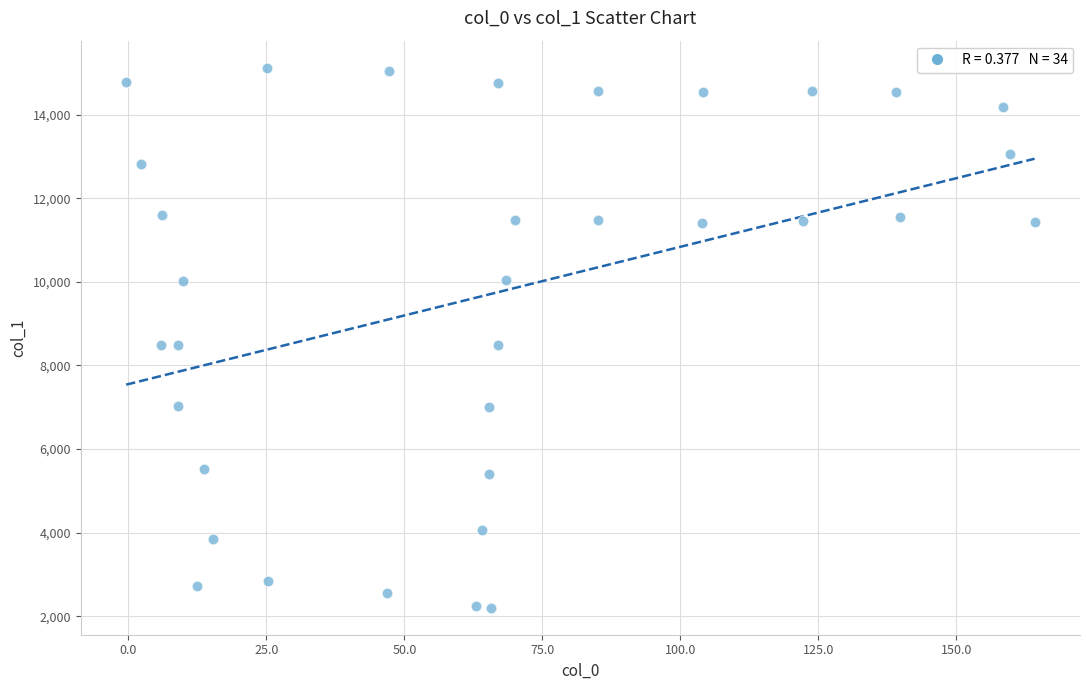

What is the range of X values (max minus min)?

164.5